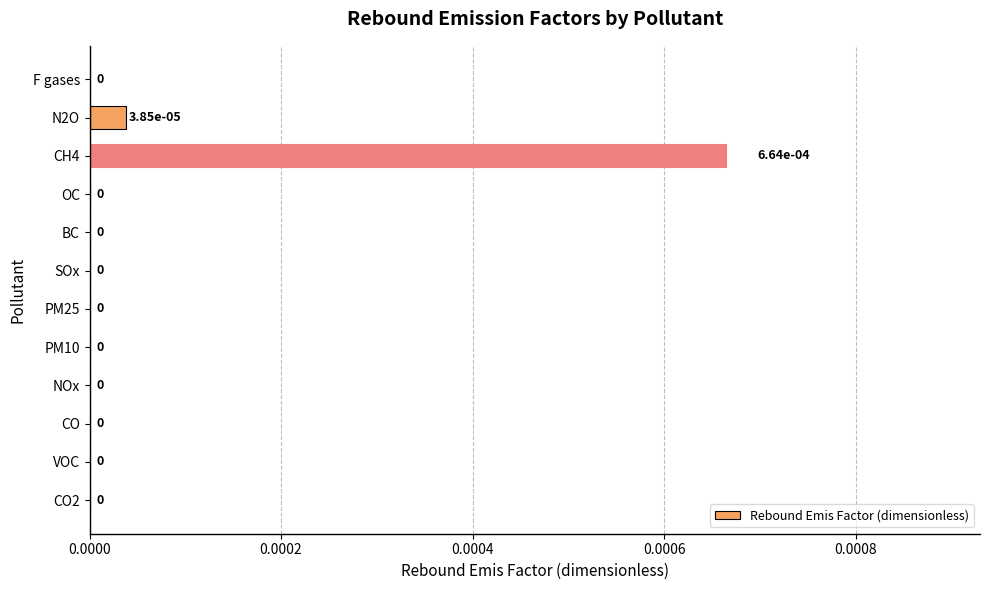

How many positive values are there?

2